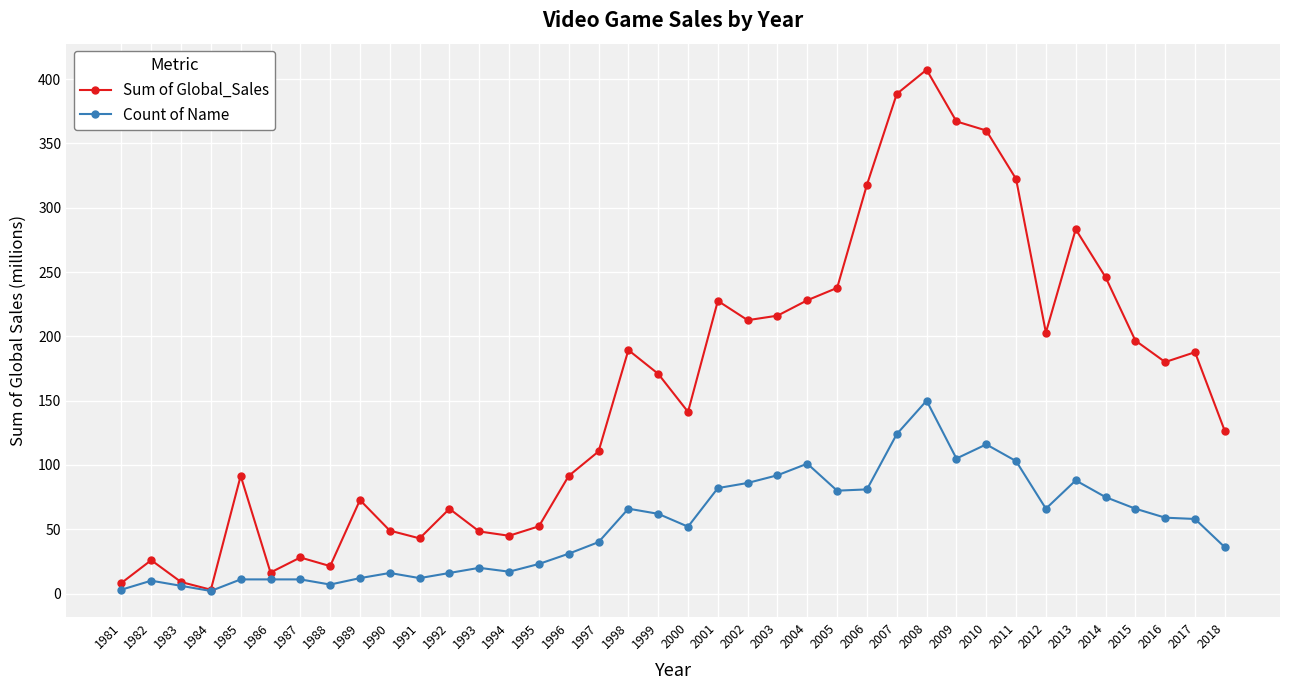

What are all the series names shown in the legend?

Sum of Global_Sales, Count of Name